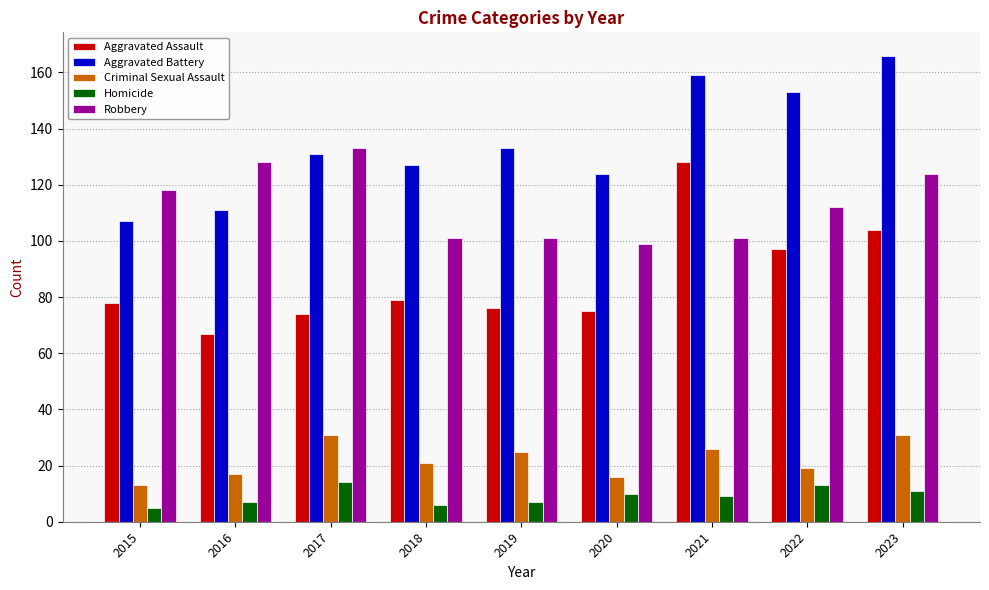

What is the sum of the Aggravated Assault values at 2022 and 2016?

164